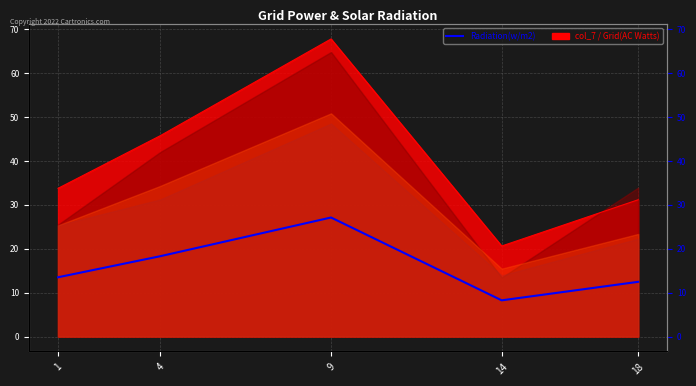

List the labels in order of value, smallest first.

14, 18, 1, 4, 9